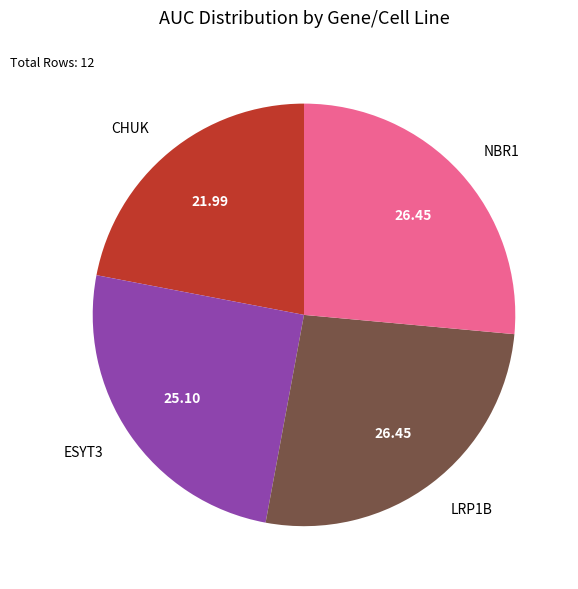

Which category has the smallest portion of the pie?

CHUK